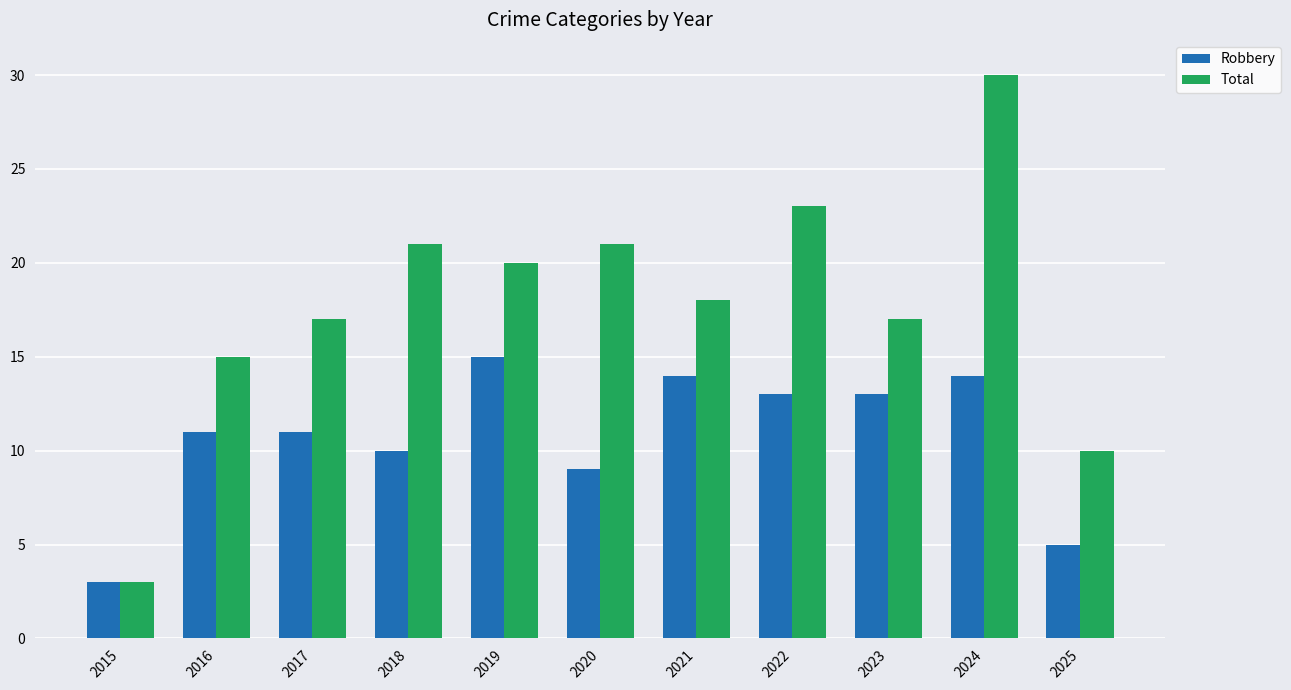

Rank the series by their maximum value, from highest to lowest.

Total, Robbery